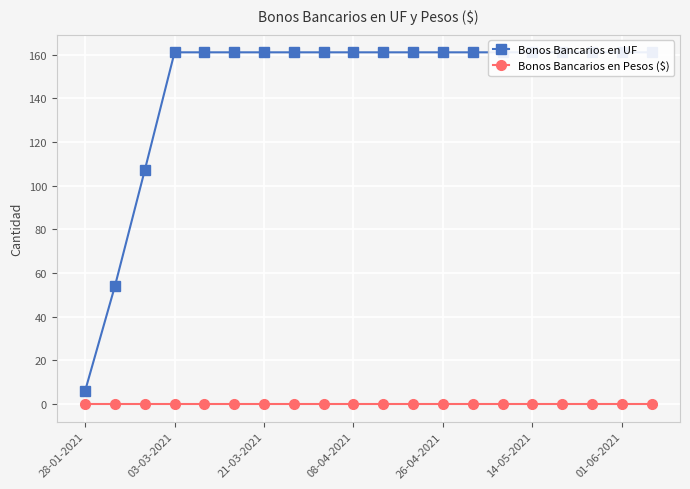

What is the sum of all Bonos Bancarios en UF values?

2904